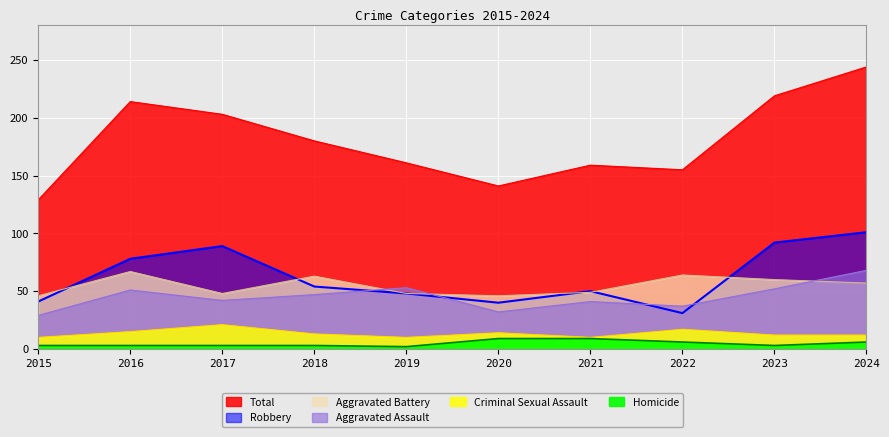

Which series has the largest total across all categories?

Total